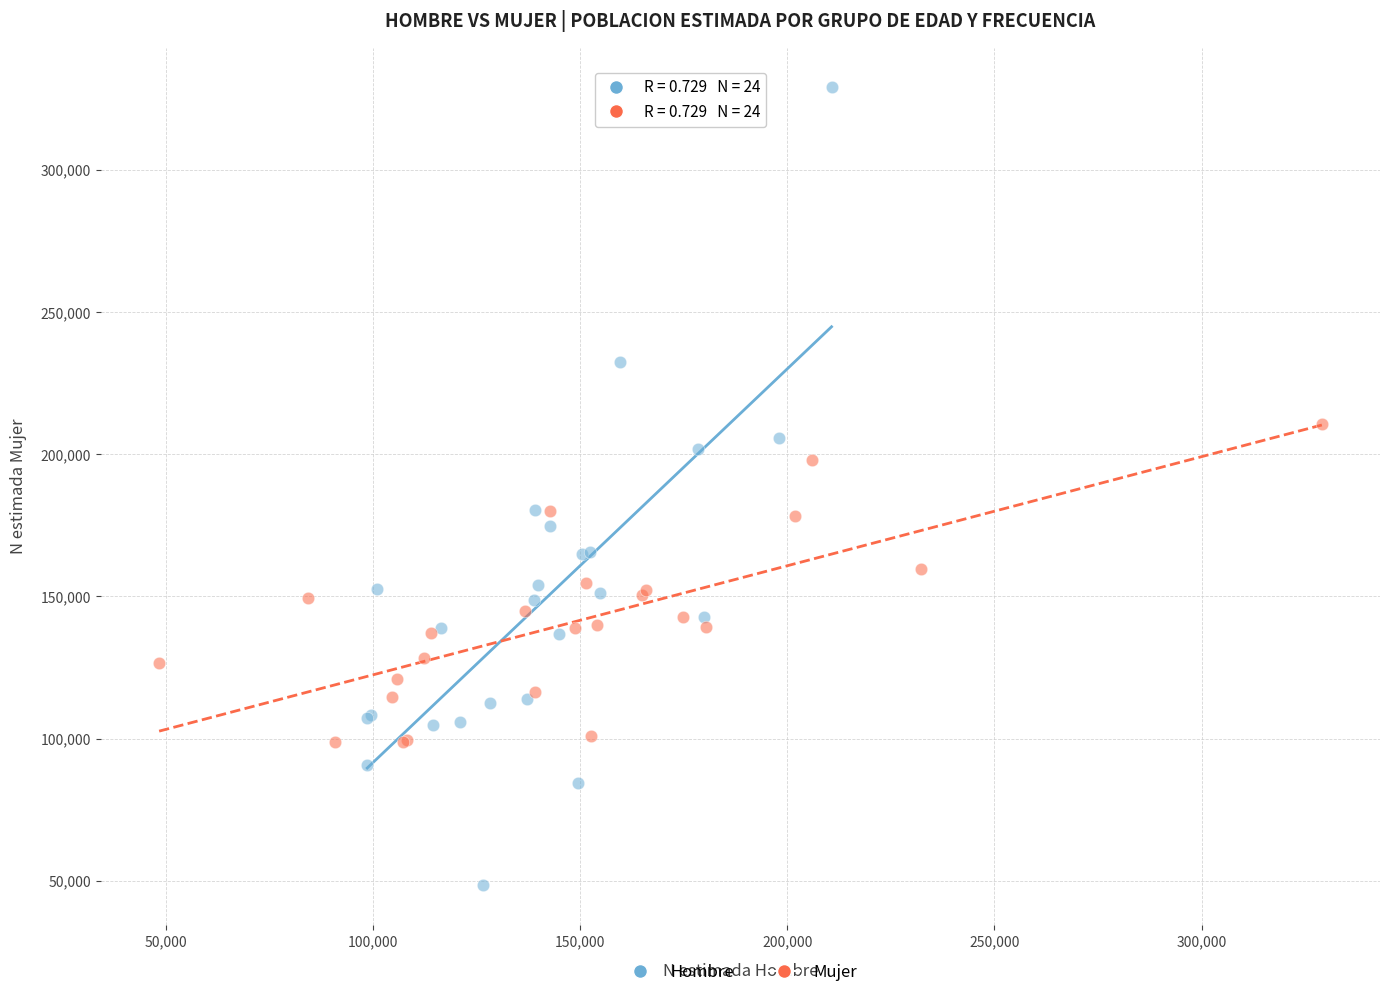

Which series has the widest spread of Y values?

Hombre